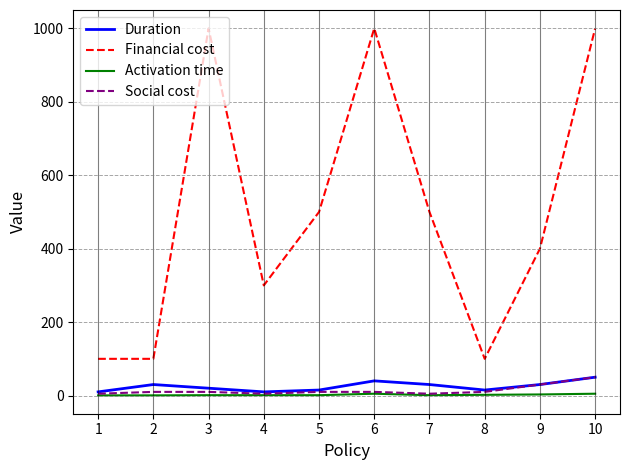

What is the difference between the second highest and second lowest values in the Activation time series?

4.5